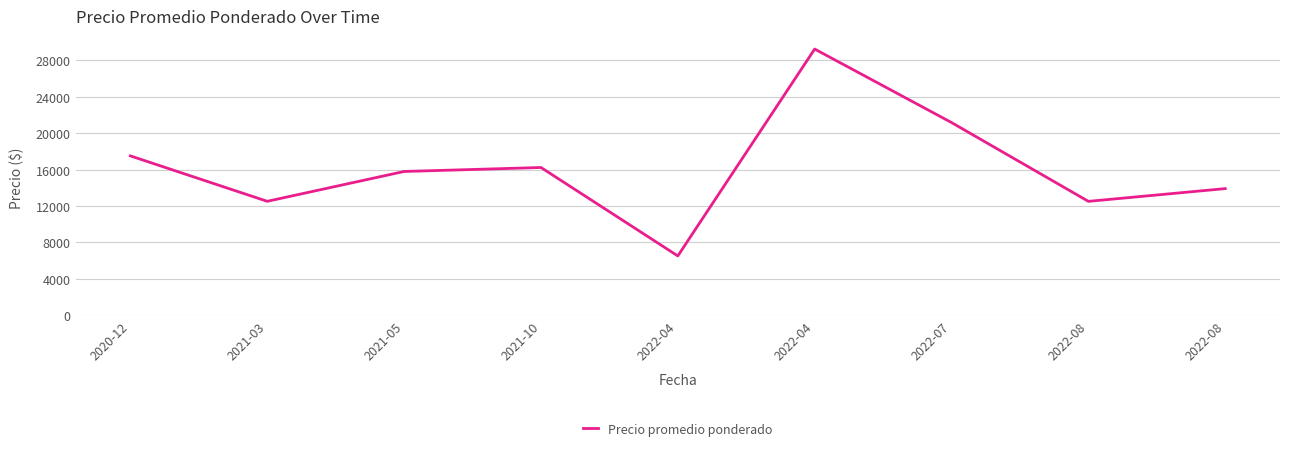

Approximately how many times larger is the value at 2022-04 compared to 2022-04?

4.5